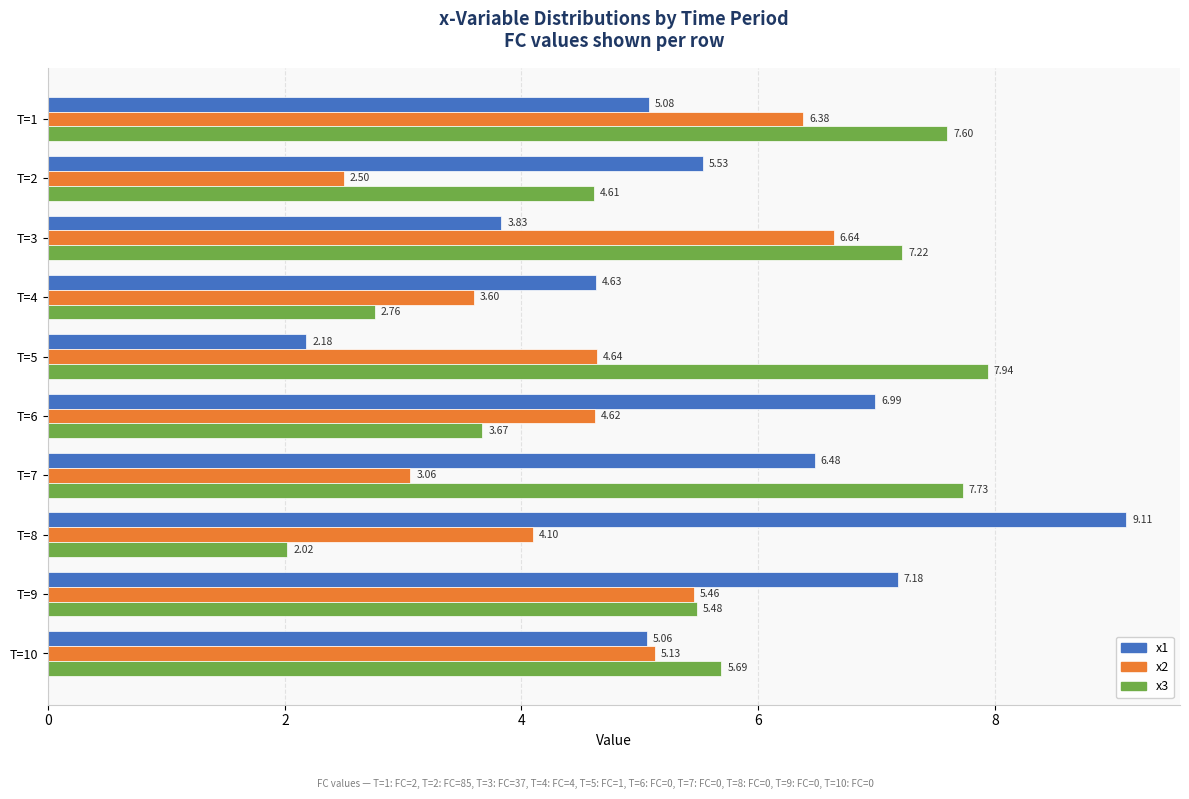

Rank the series at T=9 from highest to lowest value.

x1, x3, x2